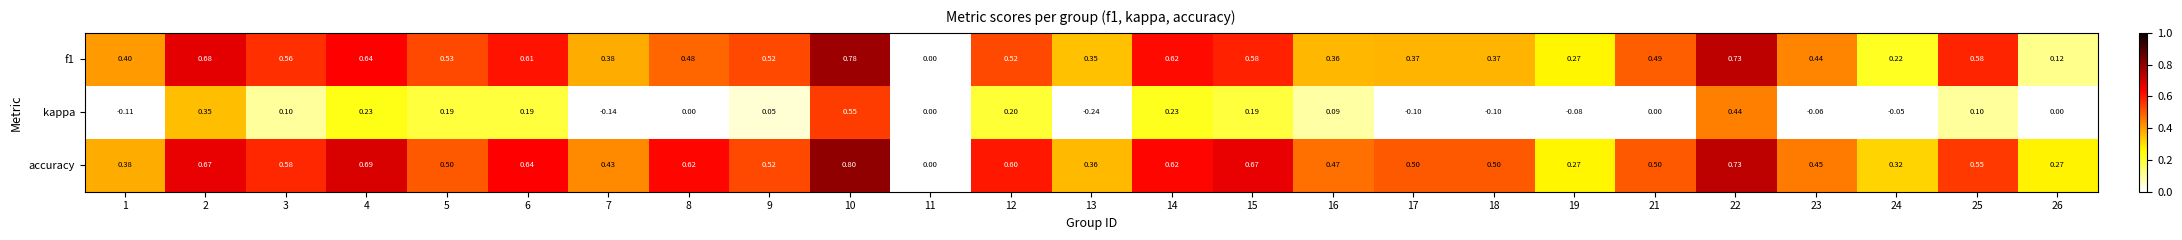

Which series has the largest range (max minus min)?

accuracy